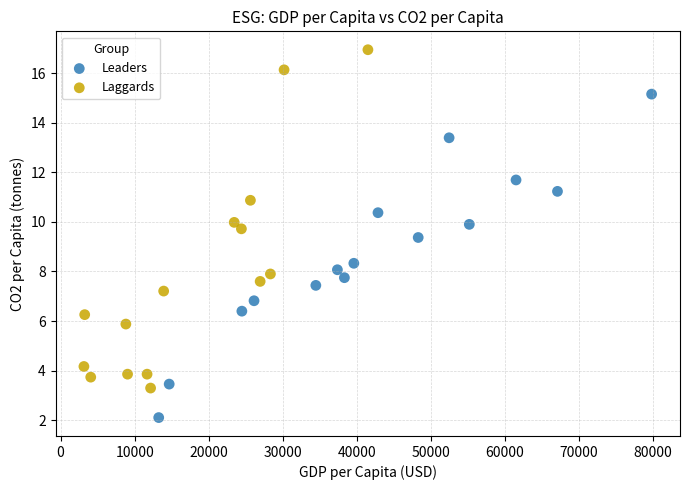

What are all the series names shown in the legend?

Leaders, Laggards